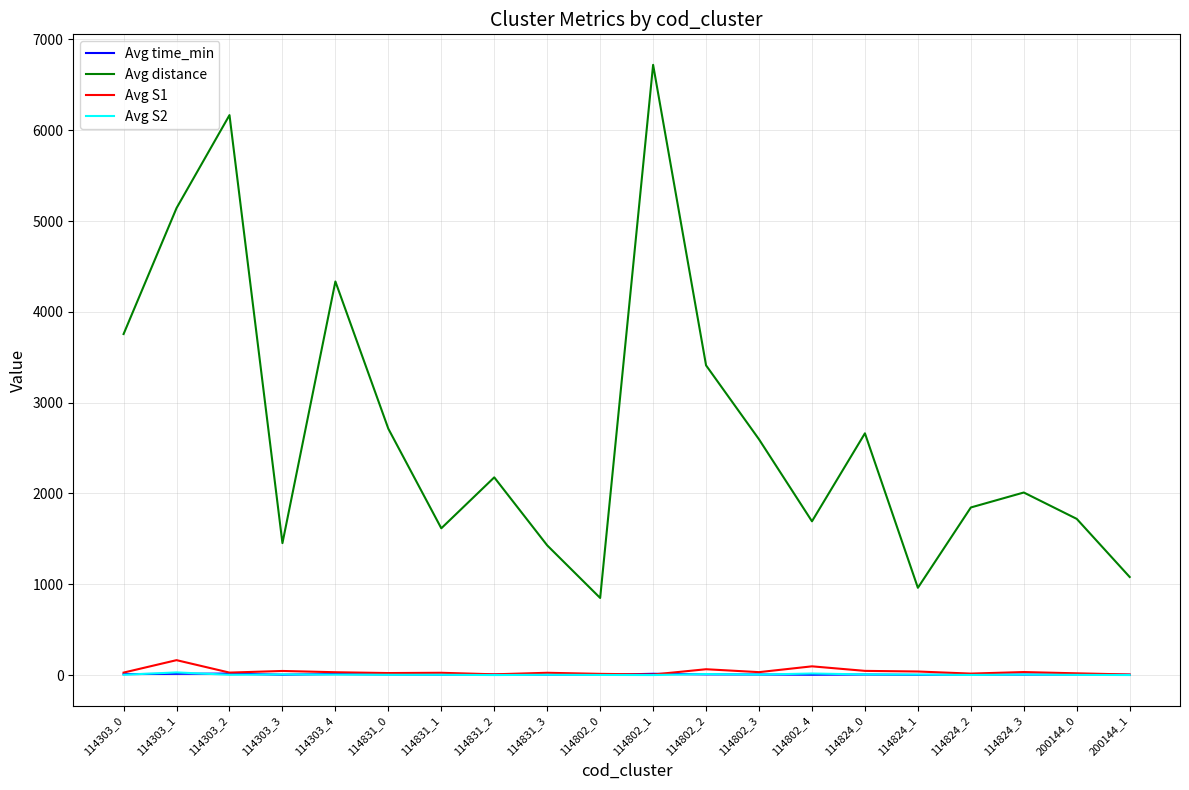

What are all the series names shown in the legend?

Avg time_min, Avg distance, Avg S1, Avg S2